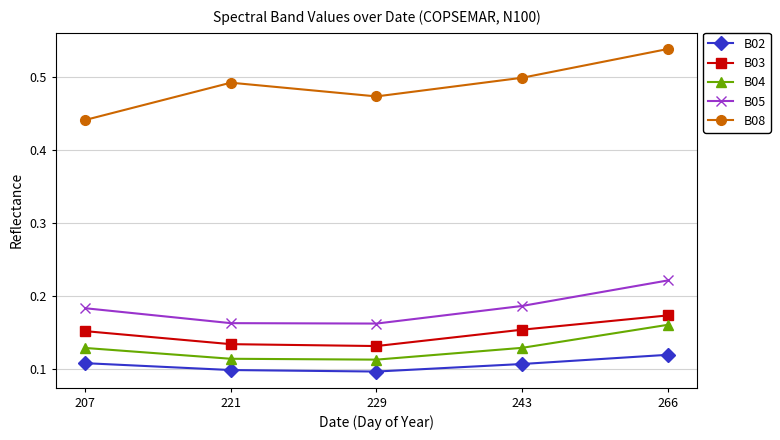

True or false: B02 and B05 intersect in this chart.

False